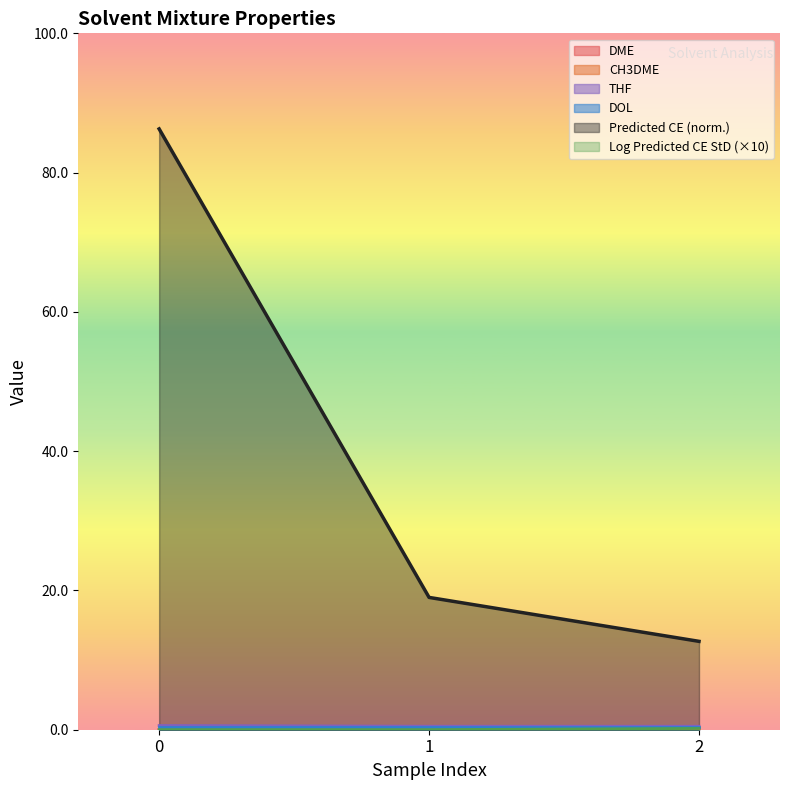

What is the maximum value for Log Predicted CE StD?

0.2